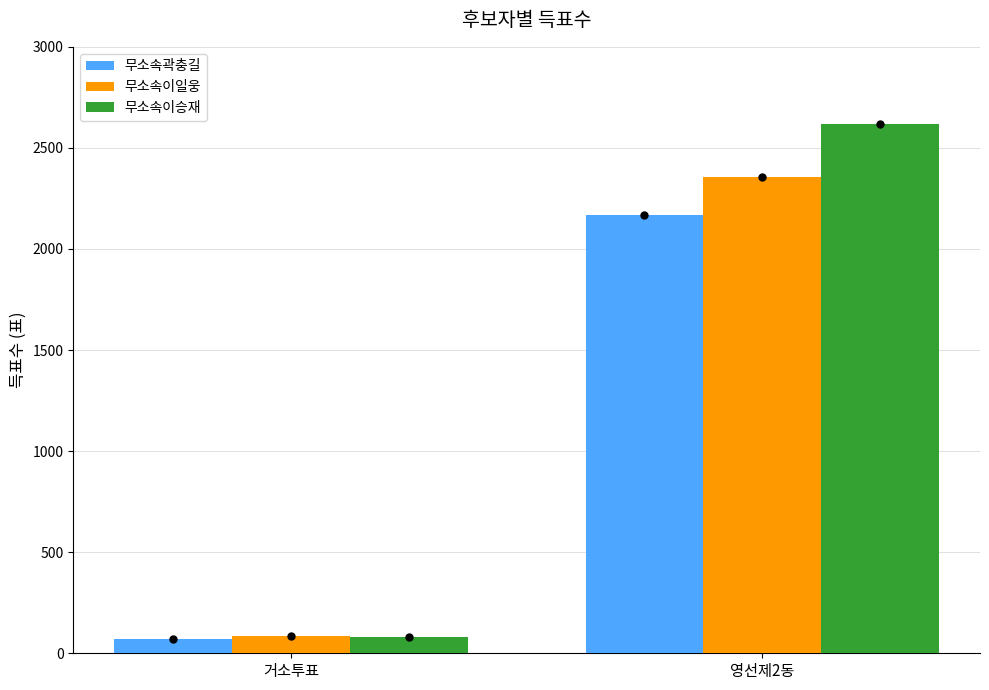

Which series changed the most between 거소투표 and 영선제2동?

무소속이승재